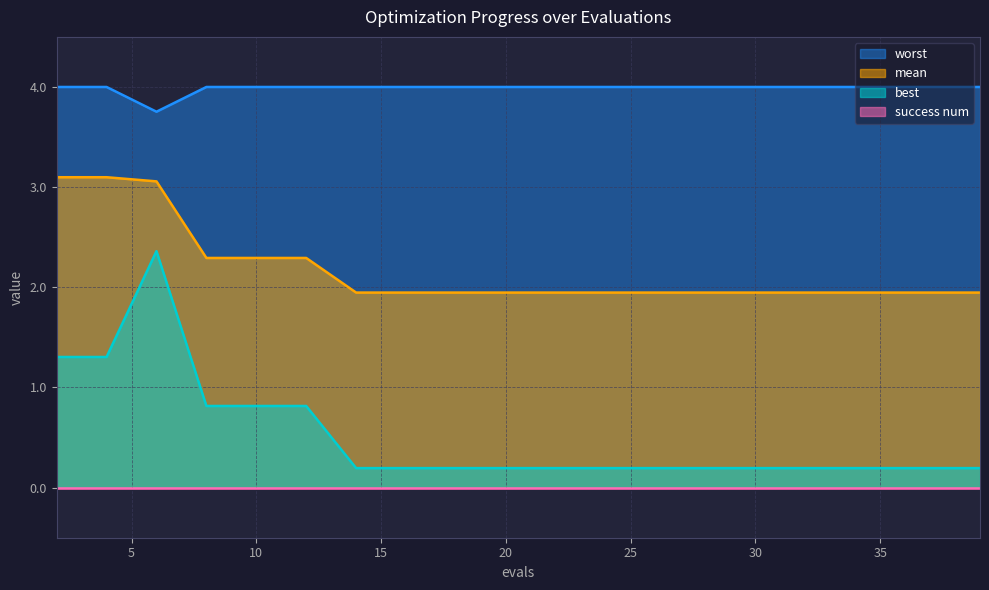

What is the value of the best point at the 9th from the left?

0.2